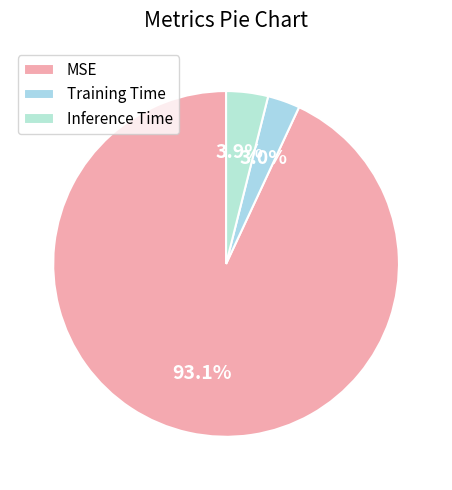

What is the majority slice?

MSE